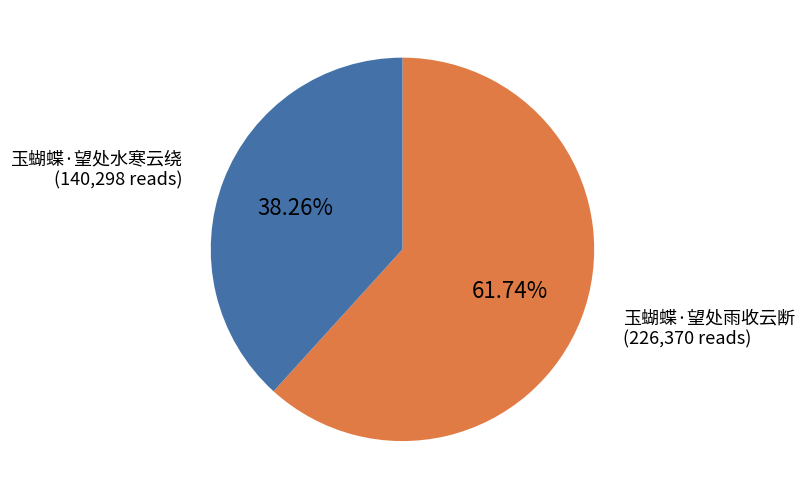

True or false: 玉蝴蝶·望处水寒云绕 accounts for 30% of the total.

False